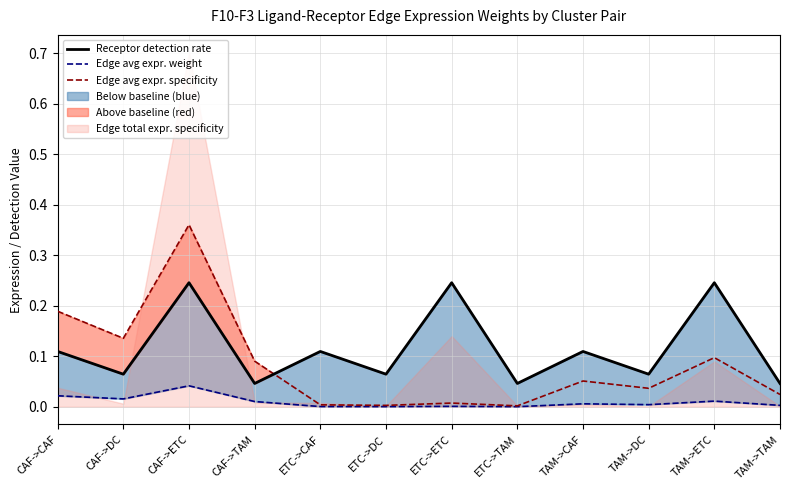

What is the value of the Receptor detection rate point at the 6th from the left?

0.1